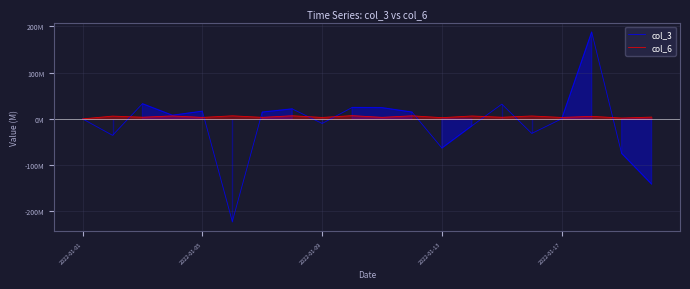

At which category does col_6 reach its first local valley?

2022-01-09